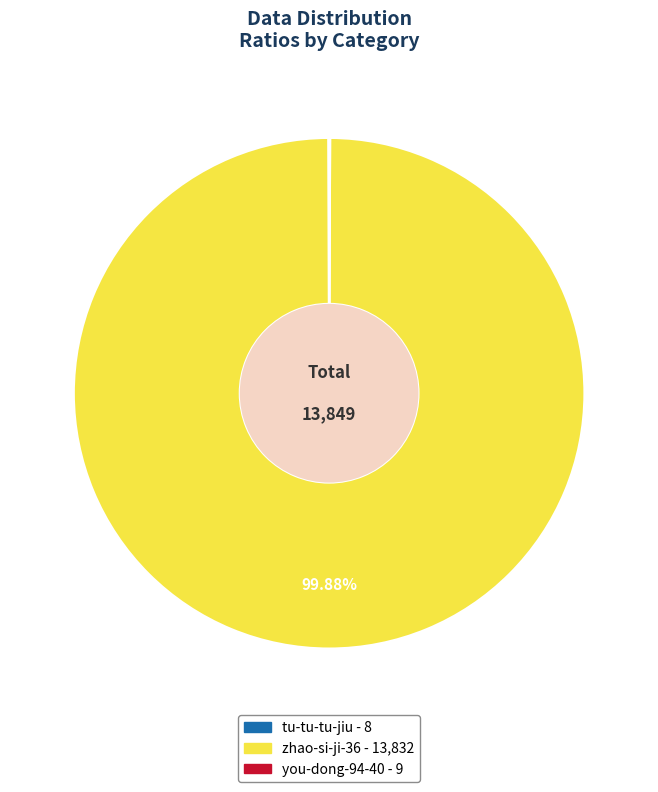

What is the majority slice?

zhao-si-ji-36